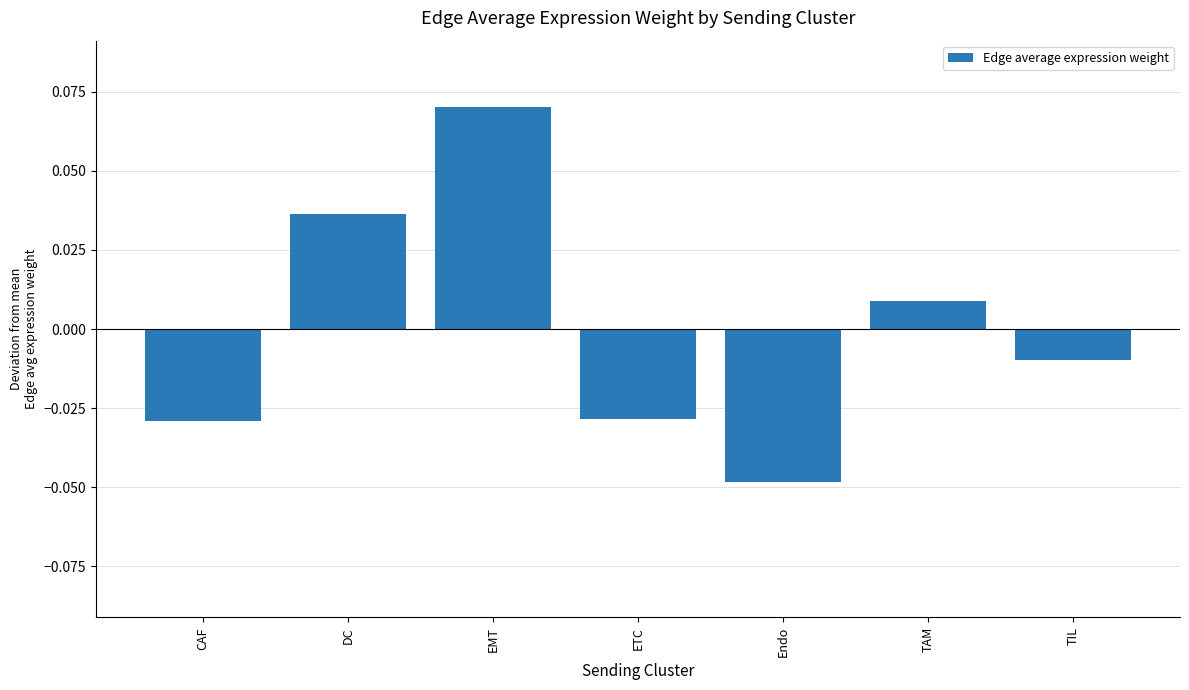

How many values are below zero?

4